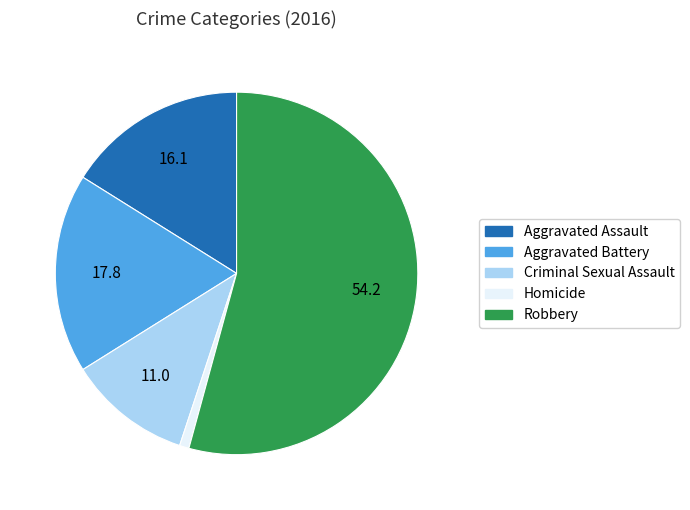

Which has a higher value, Aggravated Battery or Robbery?

Robbery